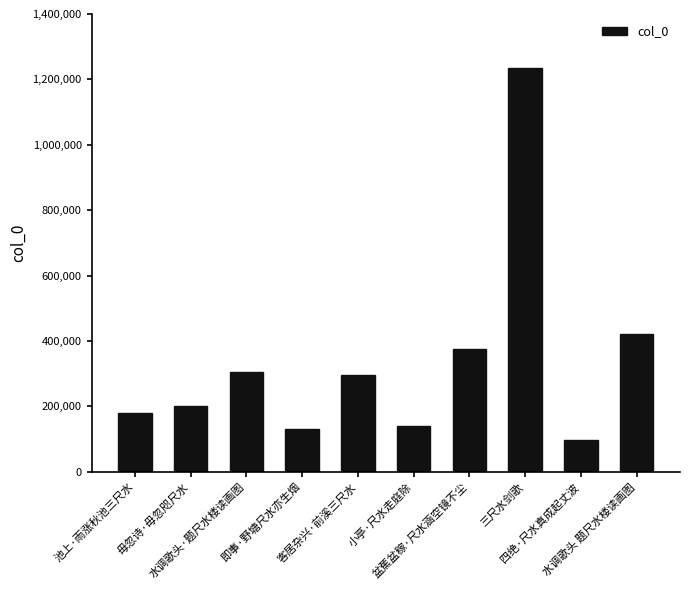

What is the difference between the maximum and second lowest values?

1105467